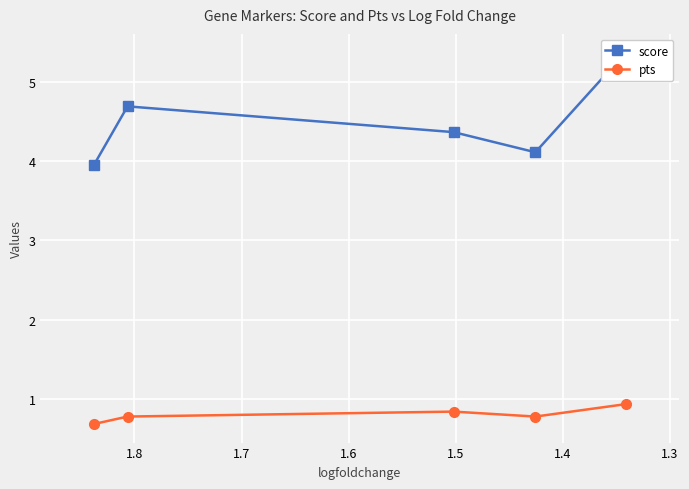

Which series has the widest spread of values?

score